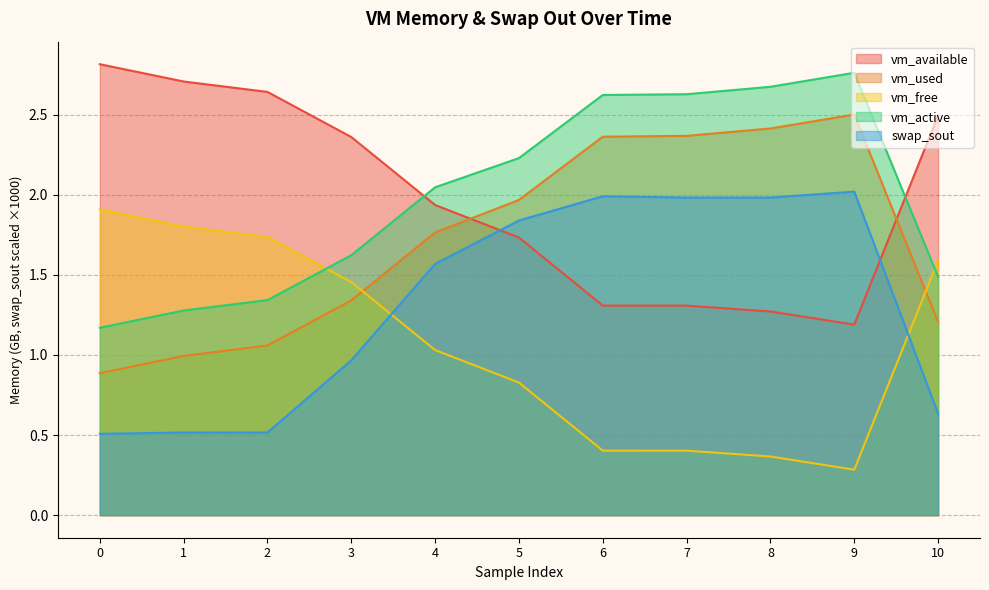

What is the sum of the vm_available values at 4 and 9?

3.1